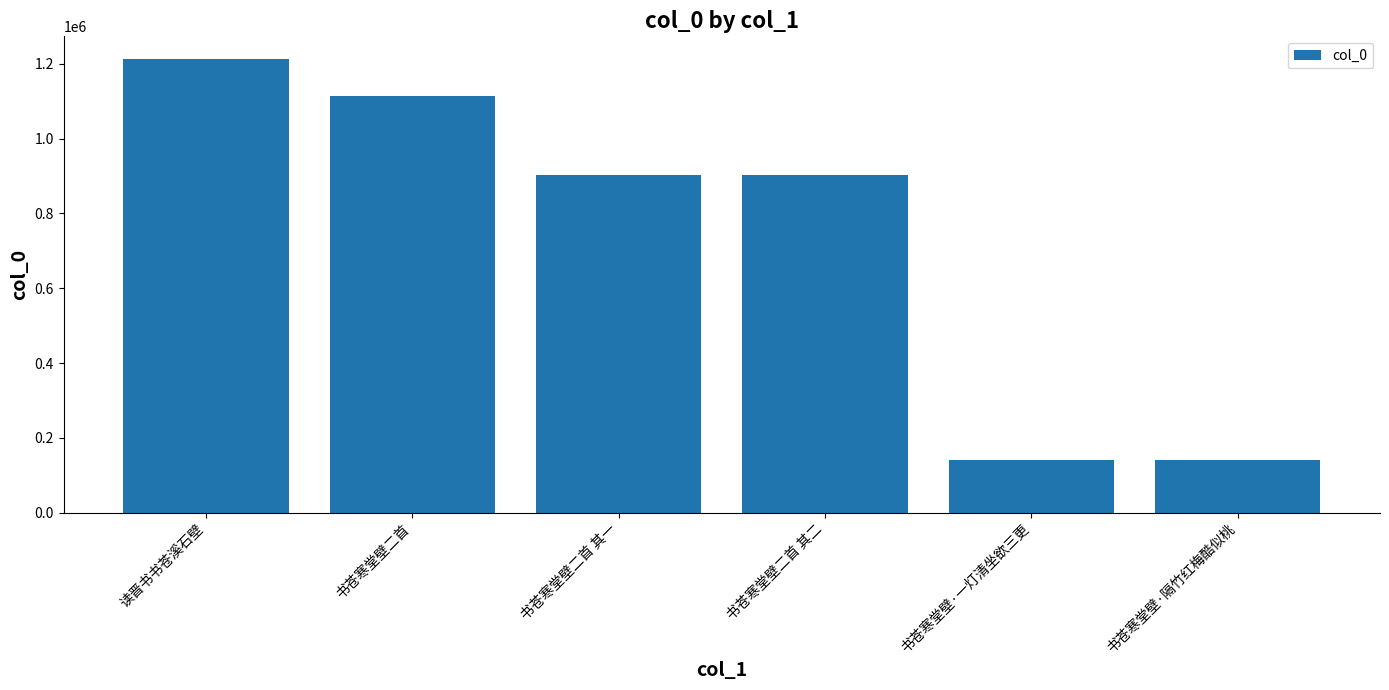

What position from the right is 书苍寒堂壁二首 其二?

3